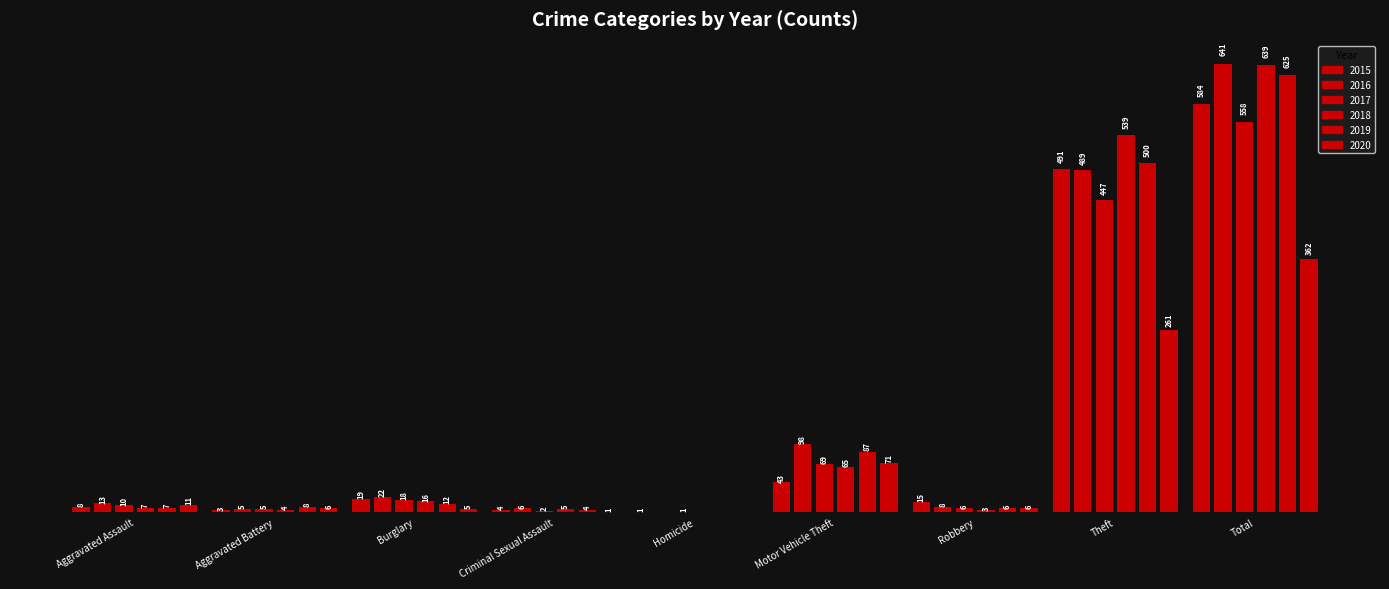

List the series in order of their peak value, lowest first.

2020, 2017, 2015, 2019, 2018, 2016